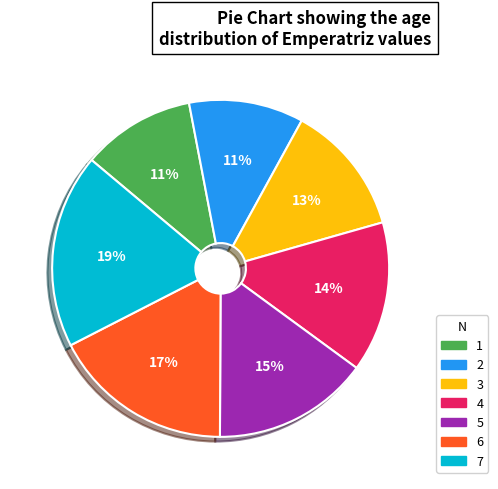

Count the number of slices in the pie.

7